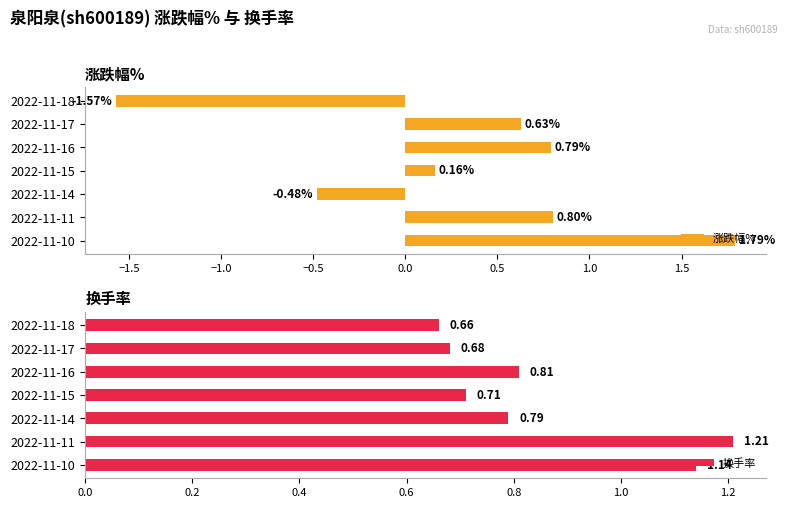

How many data points does each series have?

7